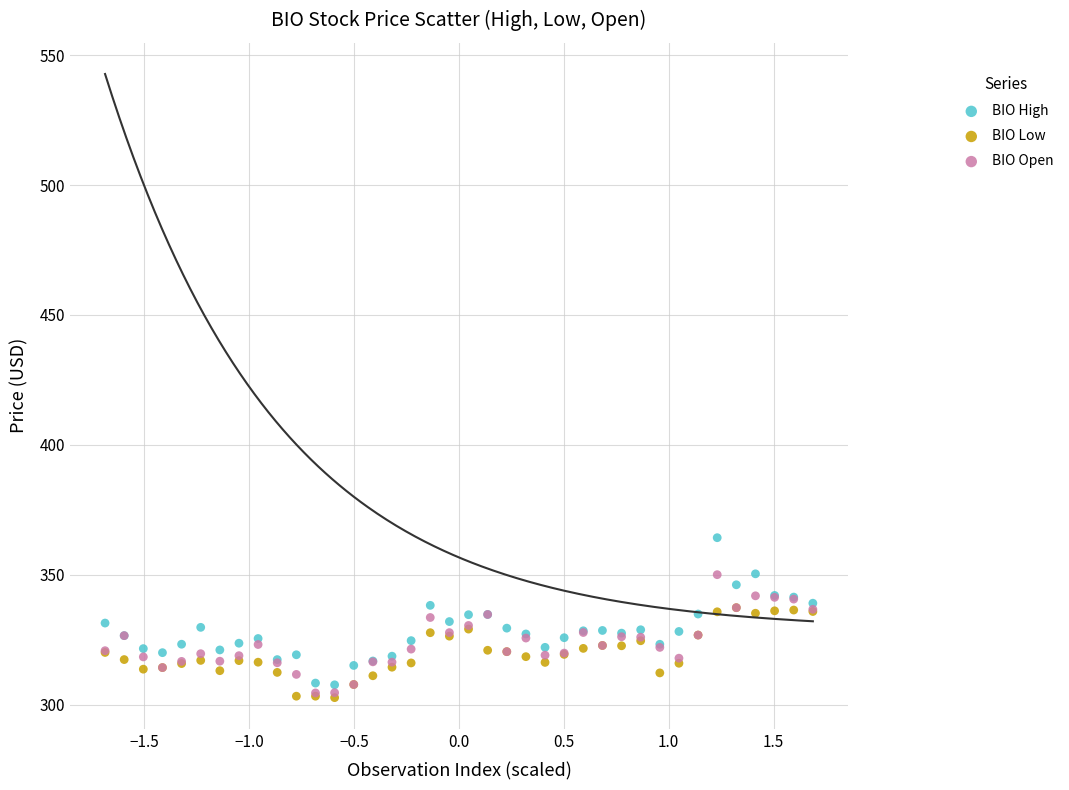

What are all the series names shown in the legend?

BIO High, BIO Low, BIO Open